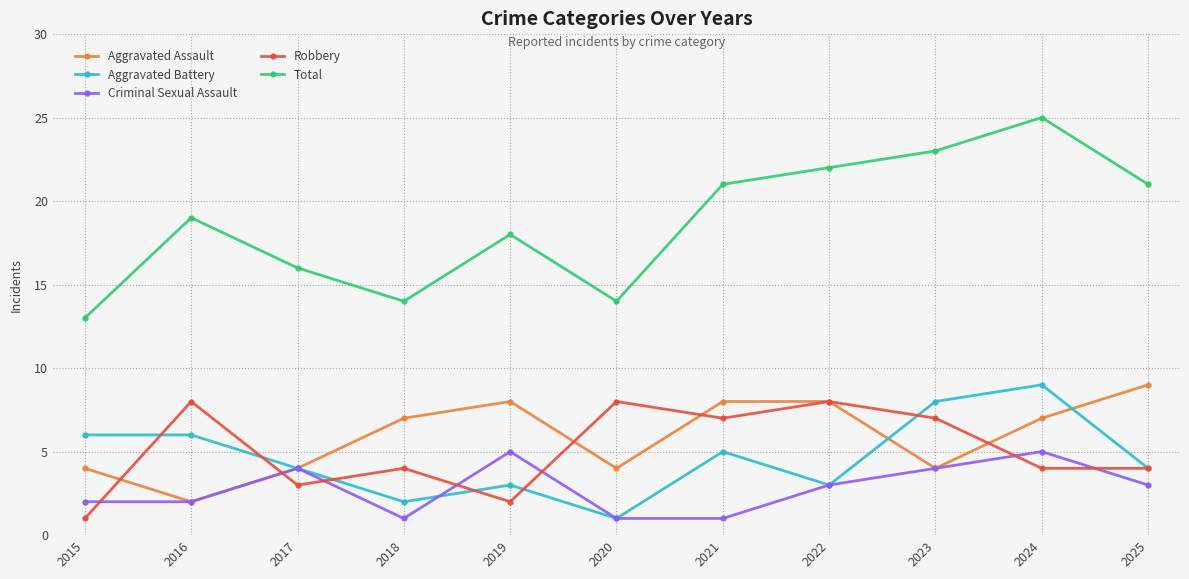

True or false: Total and Aggravated Assault intersect in this chart.

False